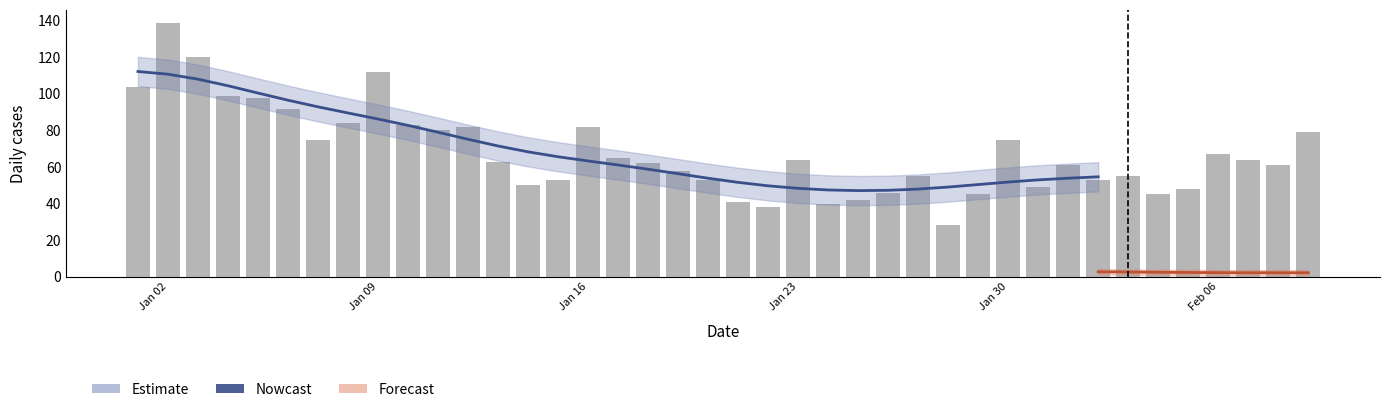

What is the value of the 16th bar from the left?

82